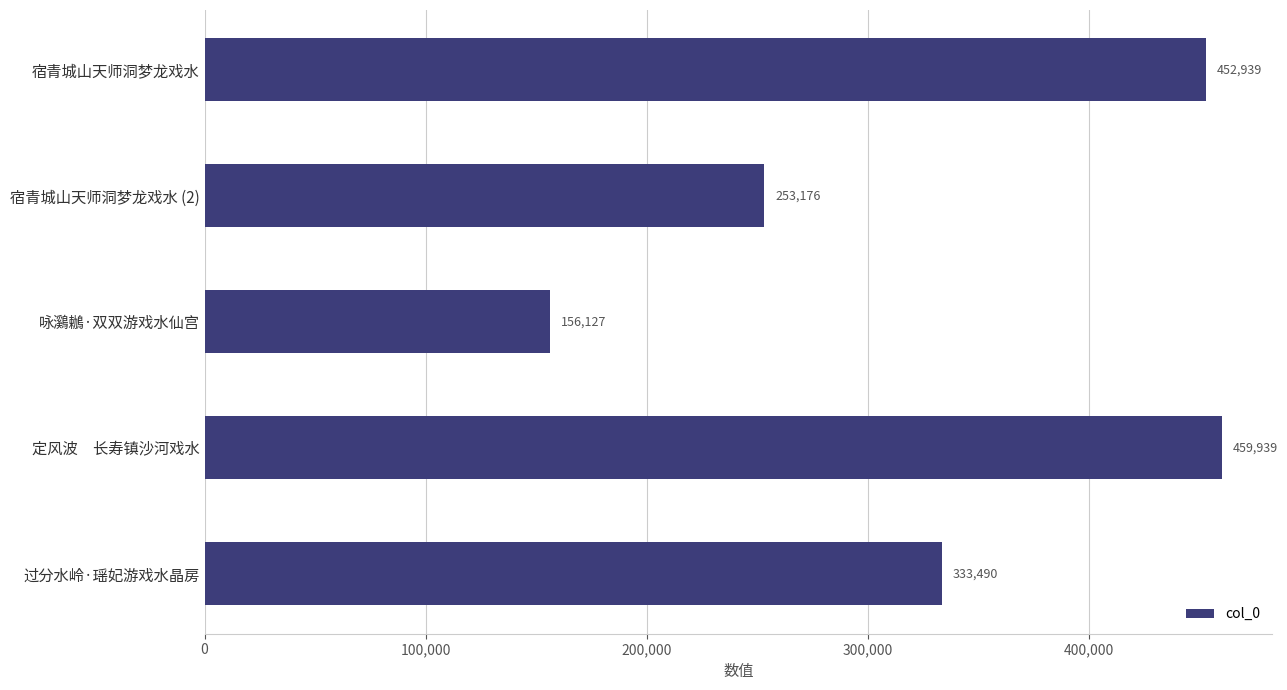

What is the change in value from 宿青城山天师洞梦龙戏水 (2) to 过分水岭·瑶妃游戏水晶房?

+80314